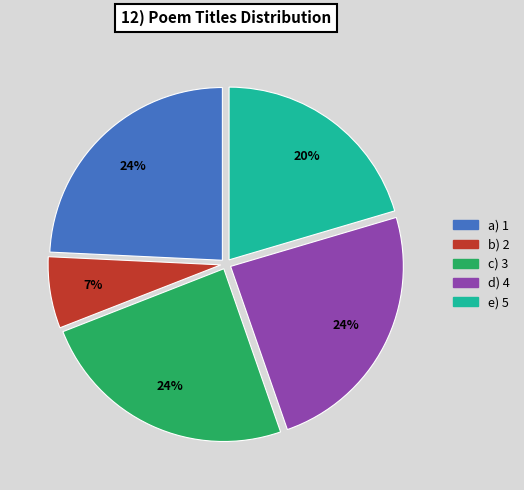

To the nearest percent, what is the average slice percentage?

20%